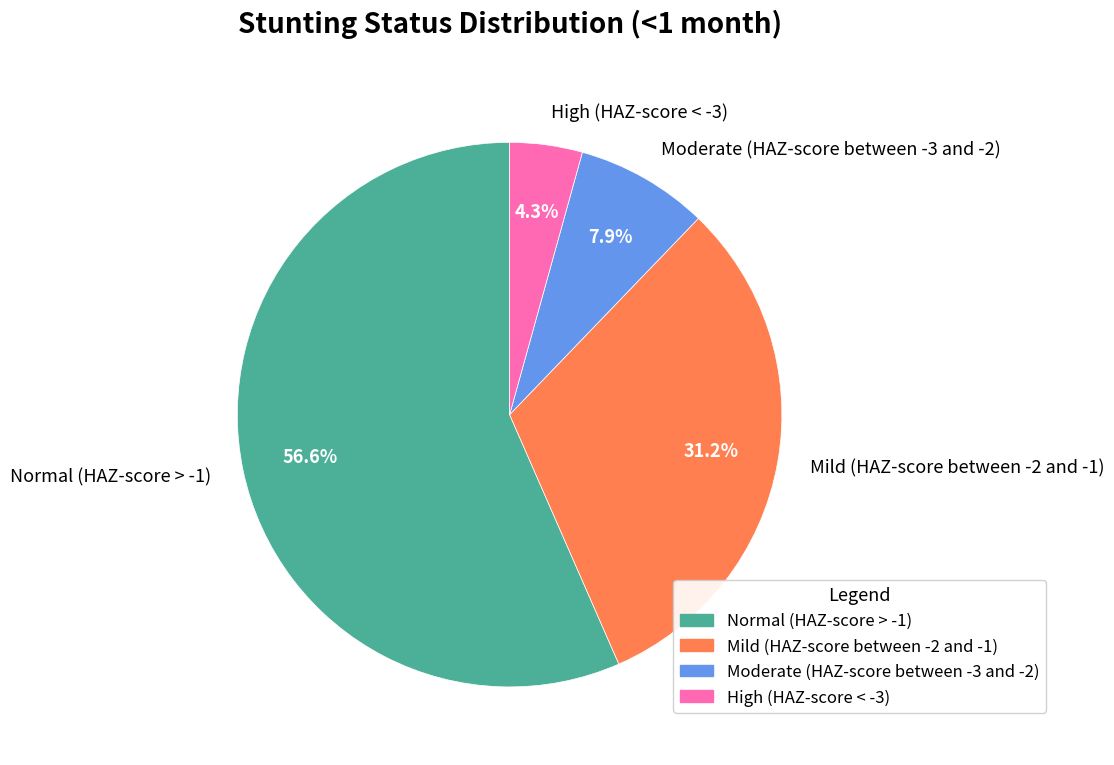

What is the total percentage of High (HAZ-score < -3) and Mild (HAZ-score between -2 and -1)?

35.5%